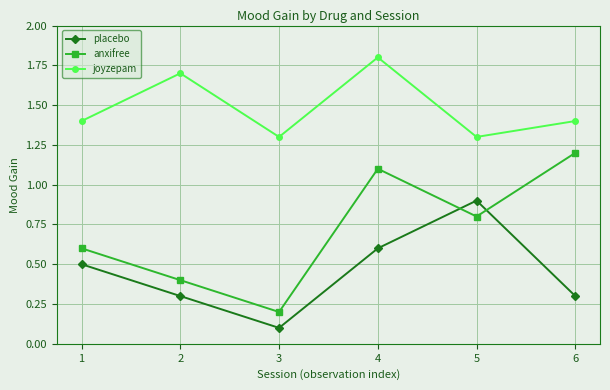

How many series are shown in this chart?

3